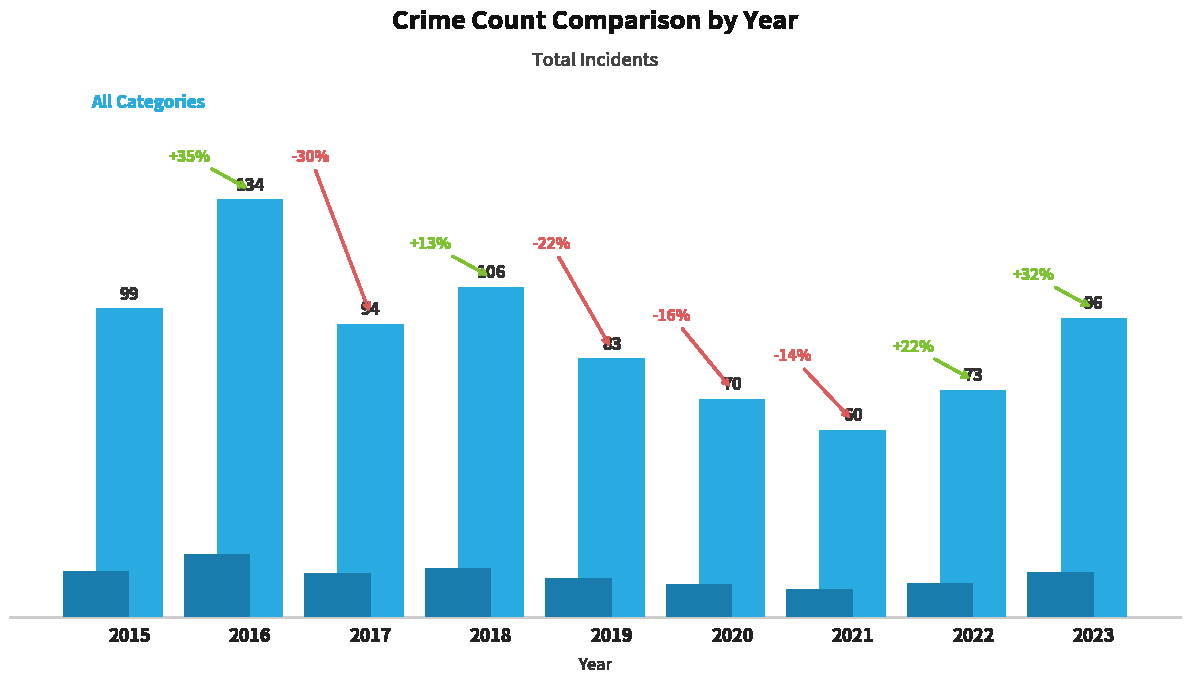

Are the bars grouped side by side (vs. stacked)?

No